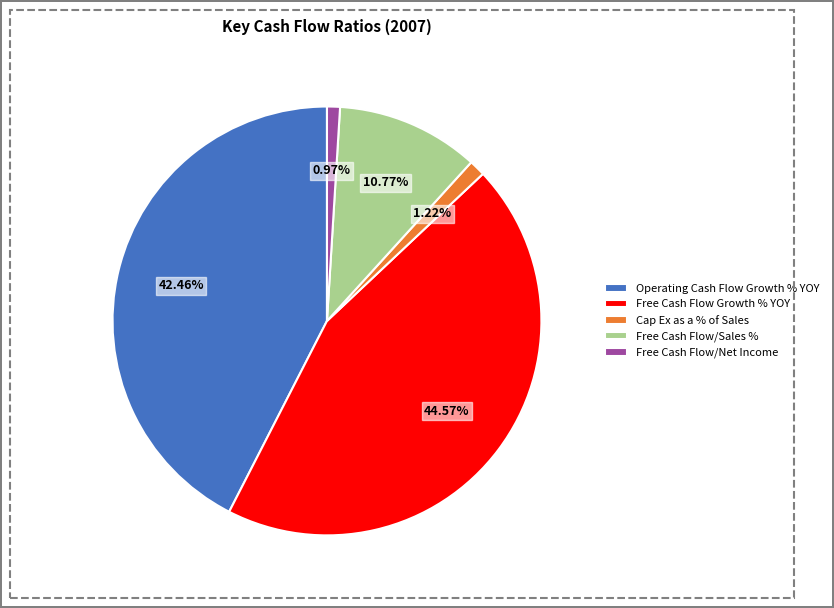

What percentage is the Free Cash Flow/Net Income slice, to the nearest percent?

1%